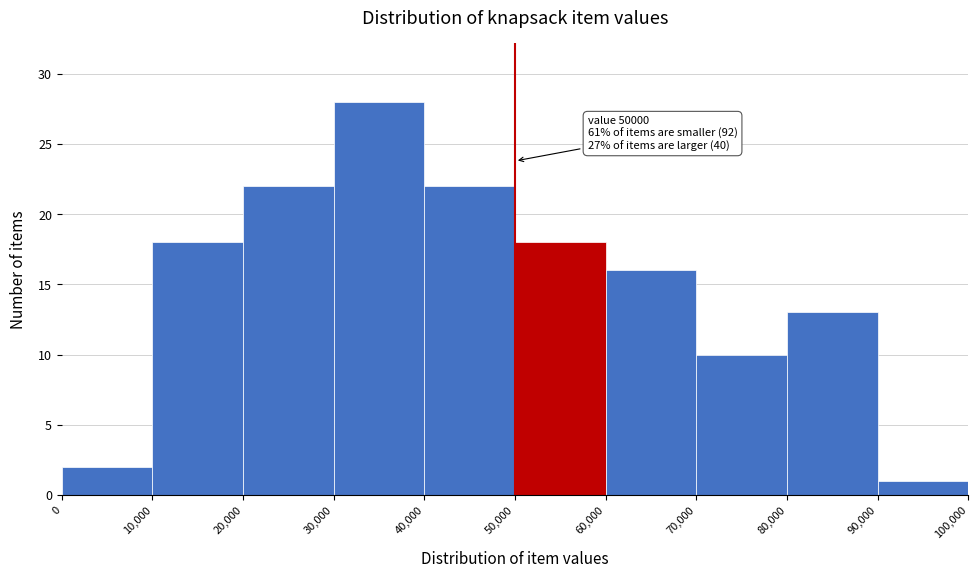

Which range on the x-axis has the tallest bar?

30,000 to 40,000